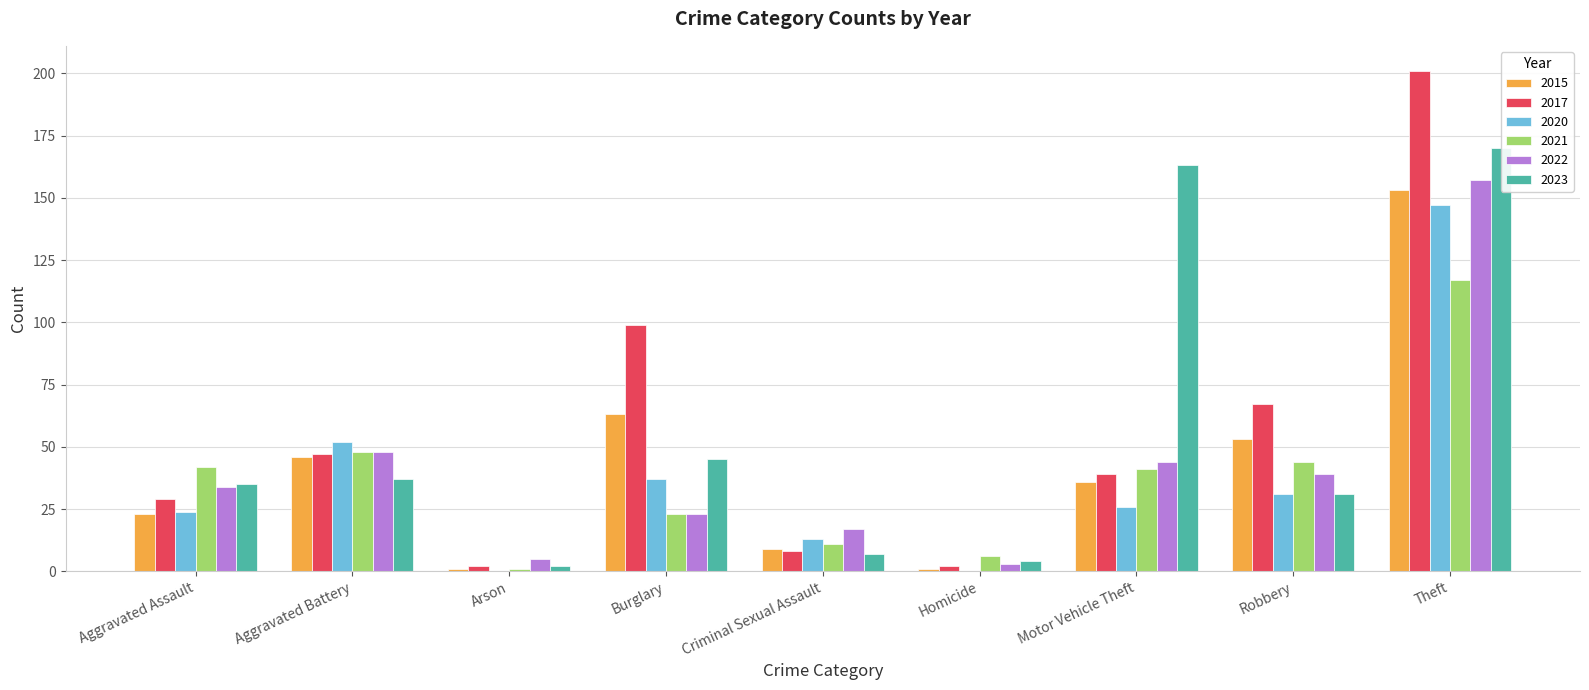

Which series has the largest total across all categories?

2017